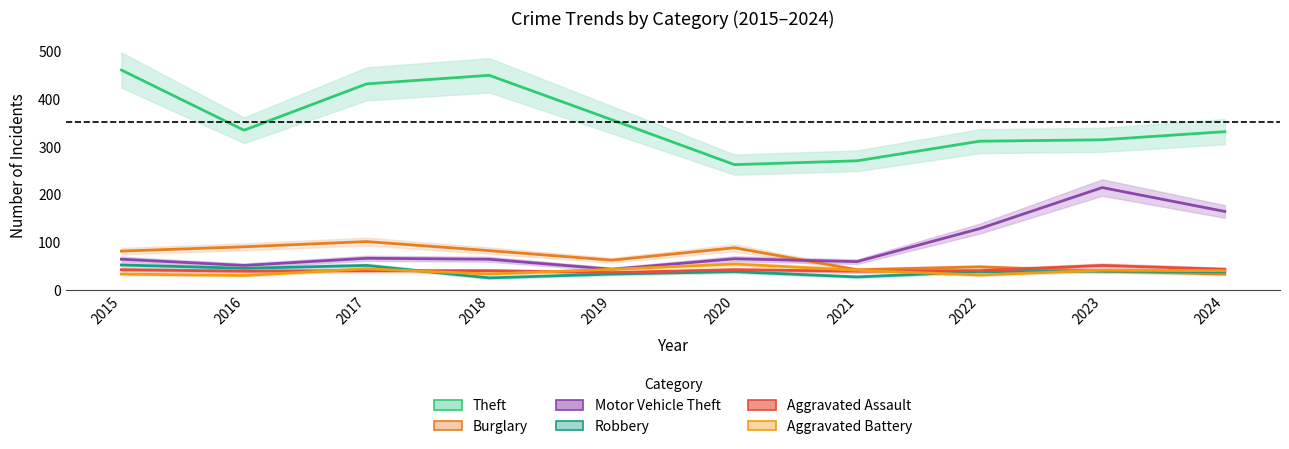

True or false: Aggravated Assault and Motor Vehicle Theft cross at least once.

False